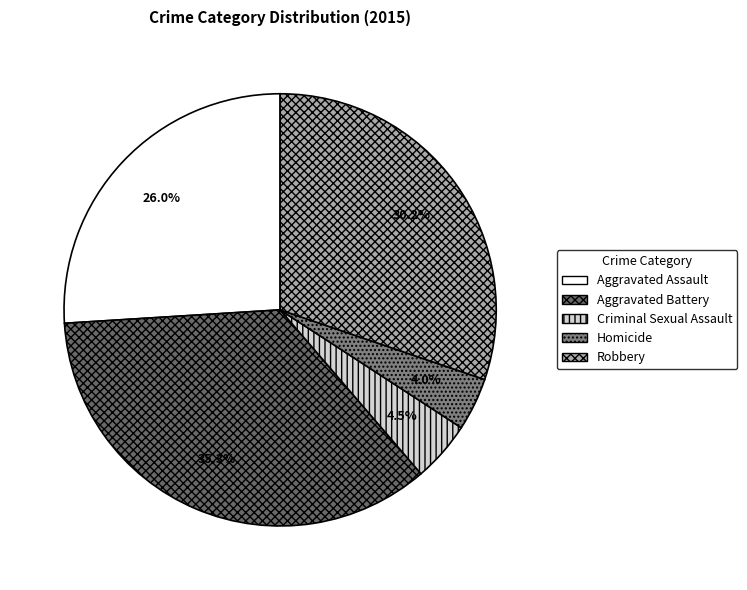

To the nearest percent, what percentage of the pie is Robbery?

30%